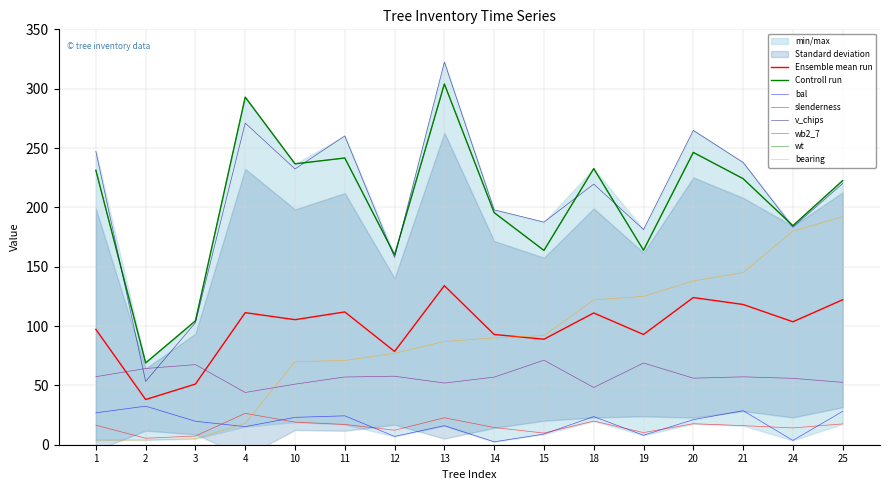

Between 11 and 24, which series saw the biggest shift?

bearing